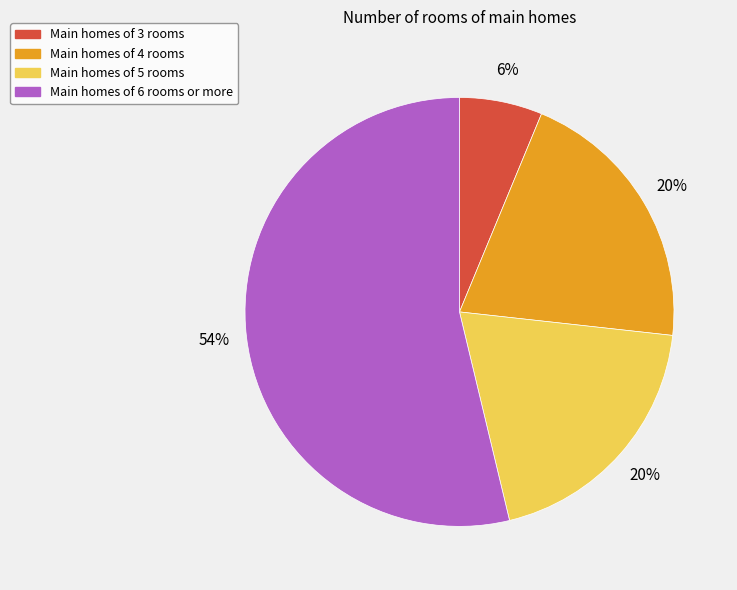

What is the ratio of the value at Main homes of 5 rooms to the value at Main homes of 6 rooms or more?

0.4